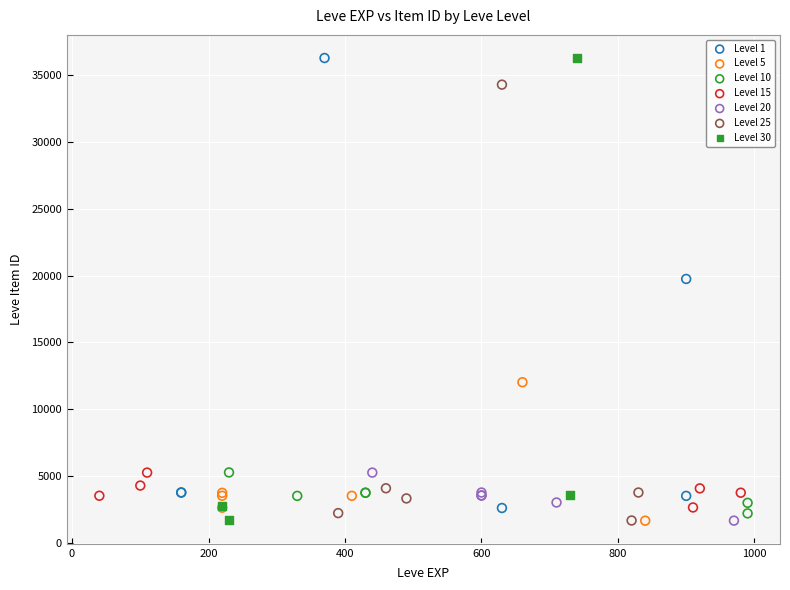

What are all the series names shown in the legend?

Level 1, Level 5, Level 10, Level 15, Level 20, Level 25, Level 30